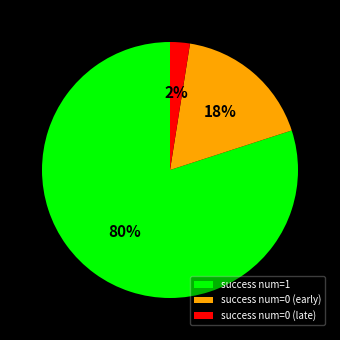

Do success num=1 and success num=0 (early) together represent more than half of the pie?

Yes